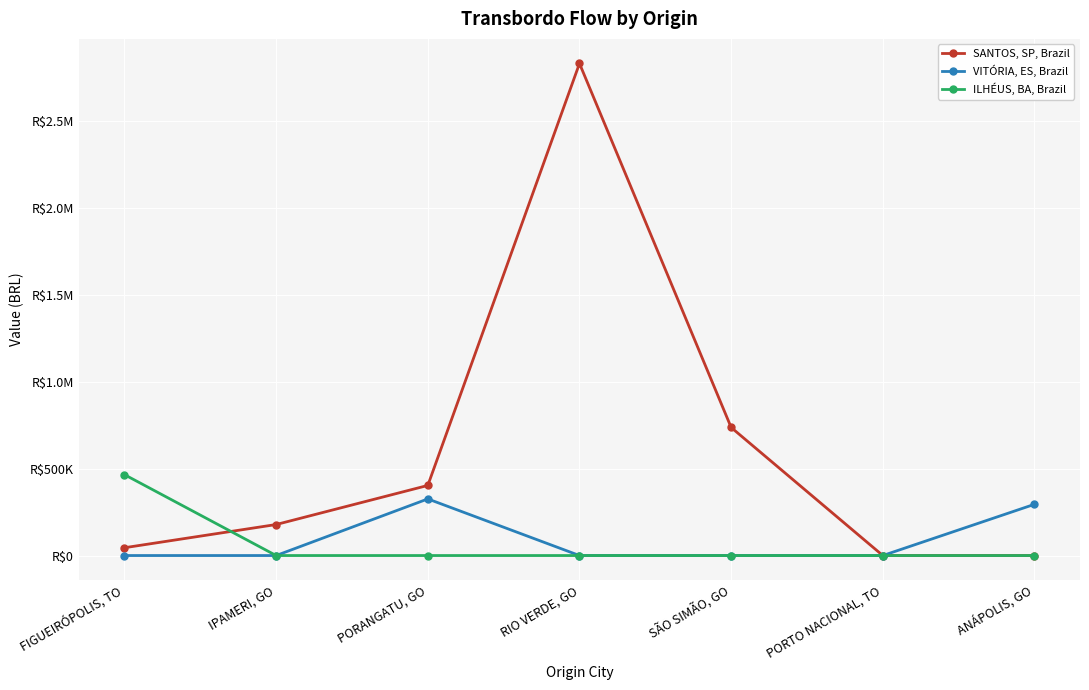

How many values in the ILHÉUS, BA, Brazil series exceed 0?

1